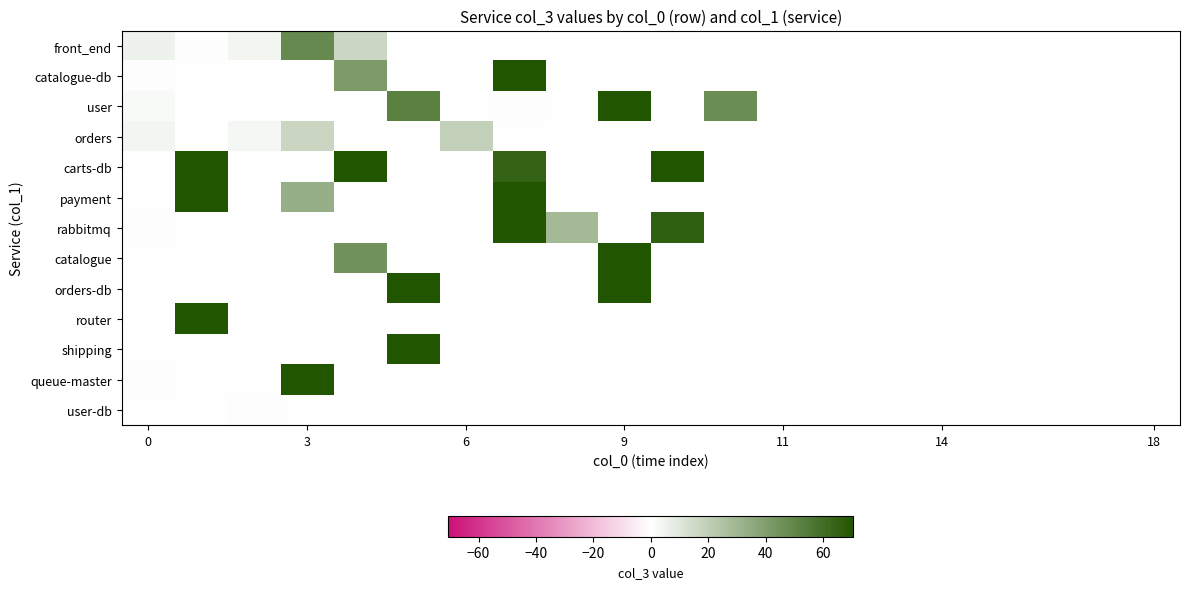

Which series has the largest total across all categories?

carts-db